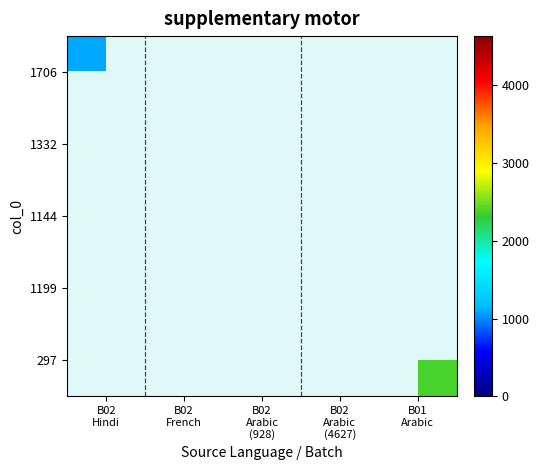

The value of 1144 at B02 Arabic (928) is 528.4. True or false?

False